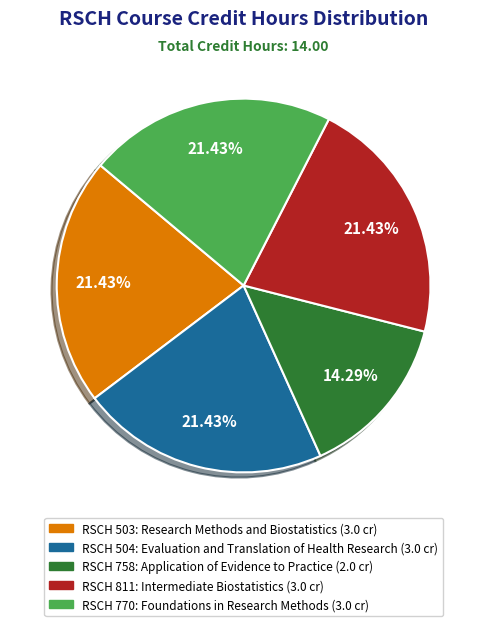

Is there a majority slice in this chart?

No